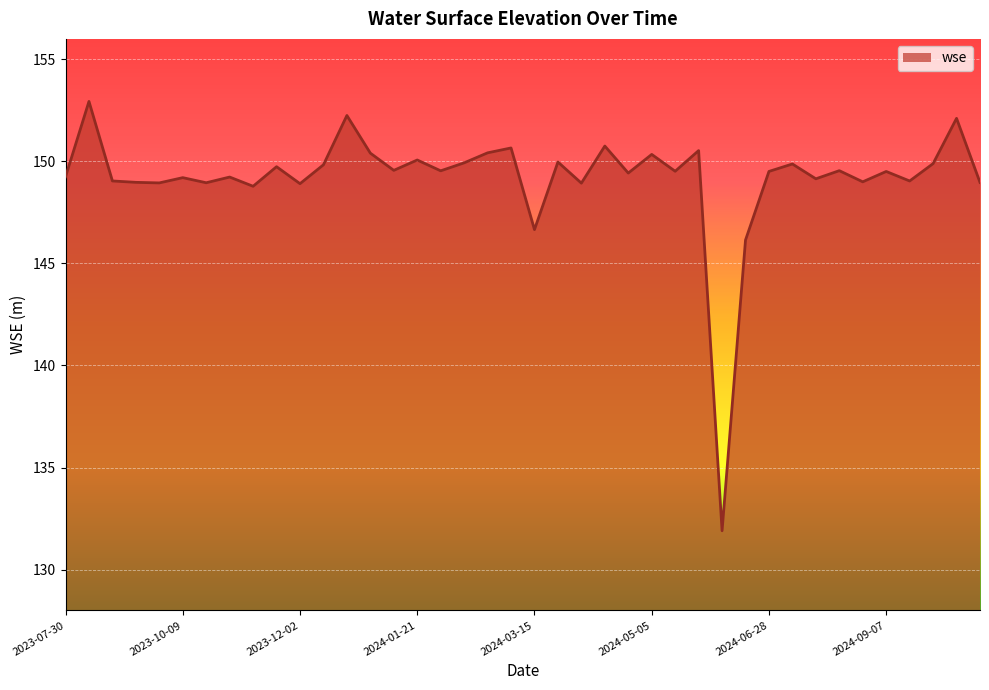

What is the minimum value shown in the chart?

131.9